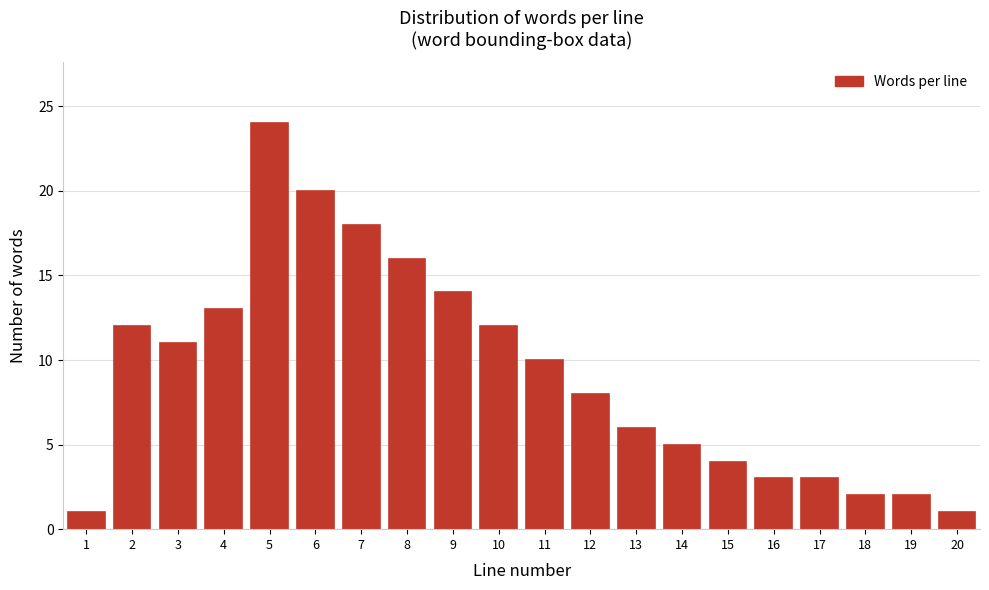

Reading left to right, transcribe all the data shown in this chart.

1=1	2=12	3=11	4=13	5=24	6=20	7=18	8=16	9=14	10=12	11=10	12=8	13=6	14=5	15=4	16=3	17=3	18=2	19=2	20=1